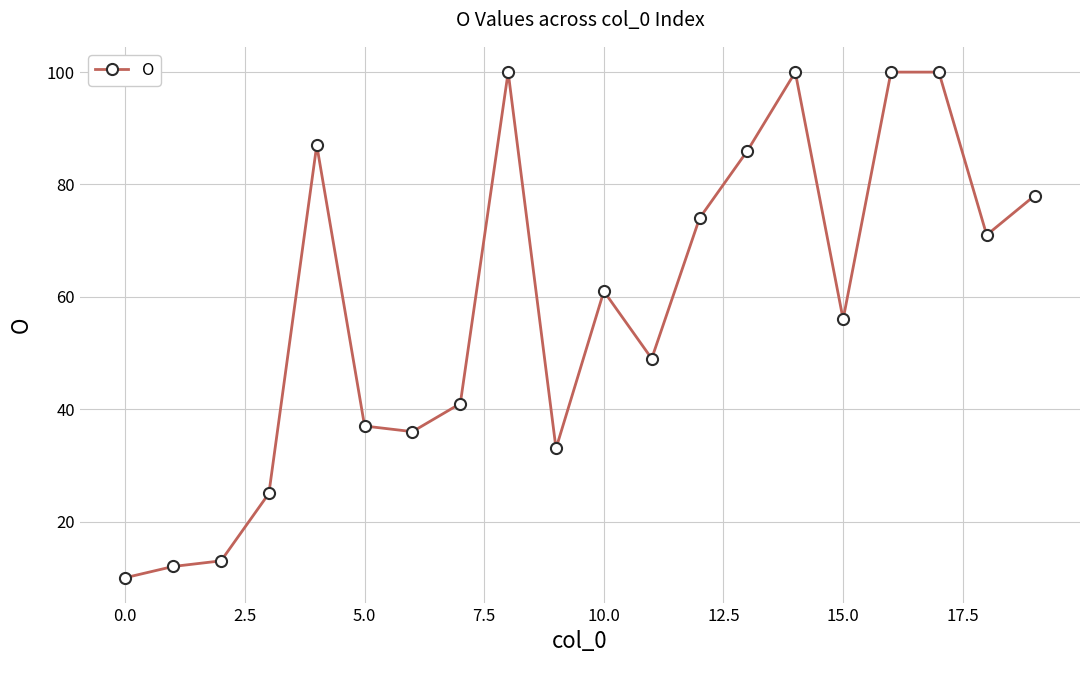

What is the value of the 9th point from the left?

100